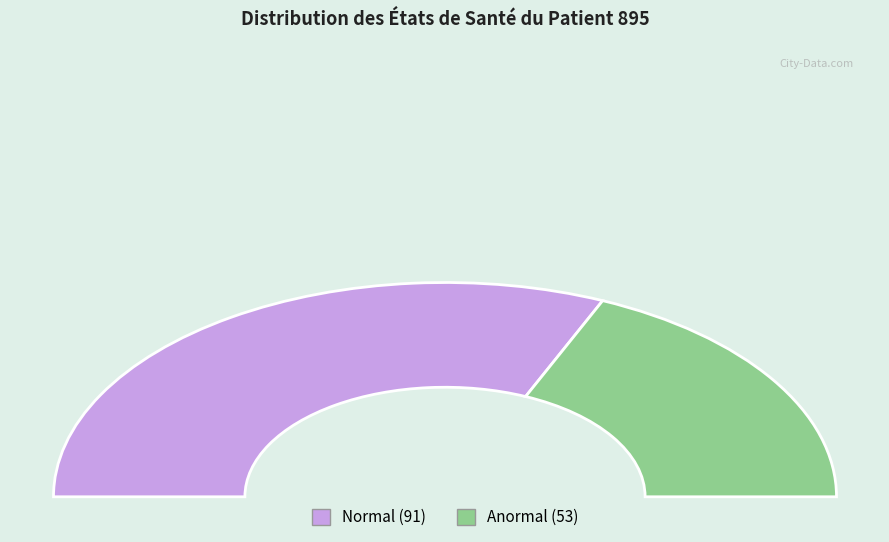

What percentage is the Normal slice, to the nearest percent?

63%